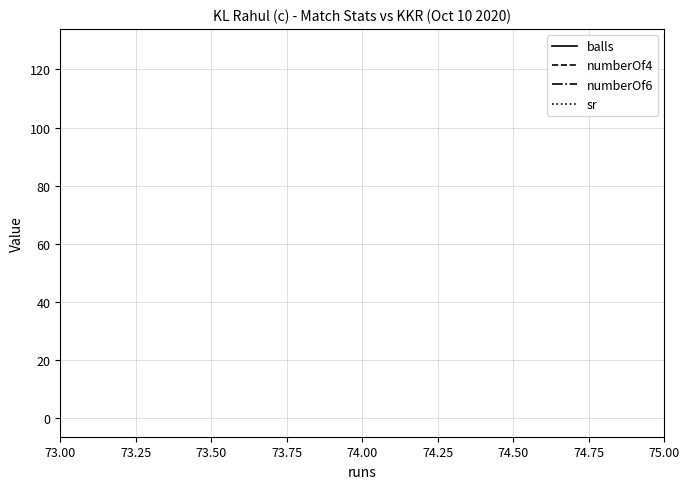

Count the number of categories in the chart.

3